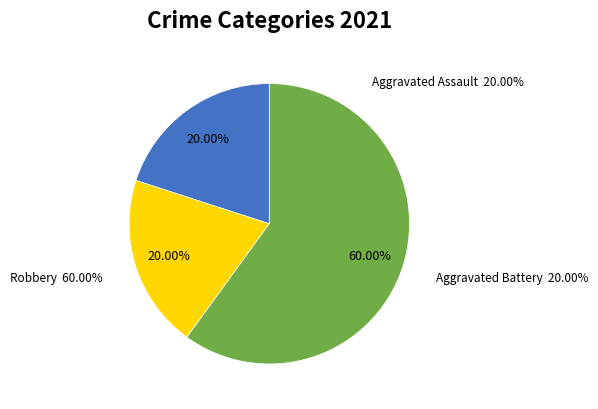

True or false: Robbery accounts for 60% of the total.

True